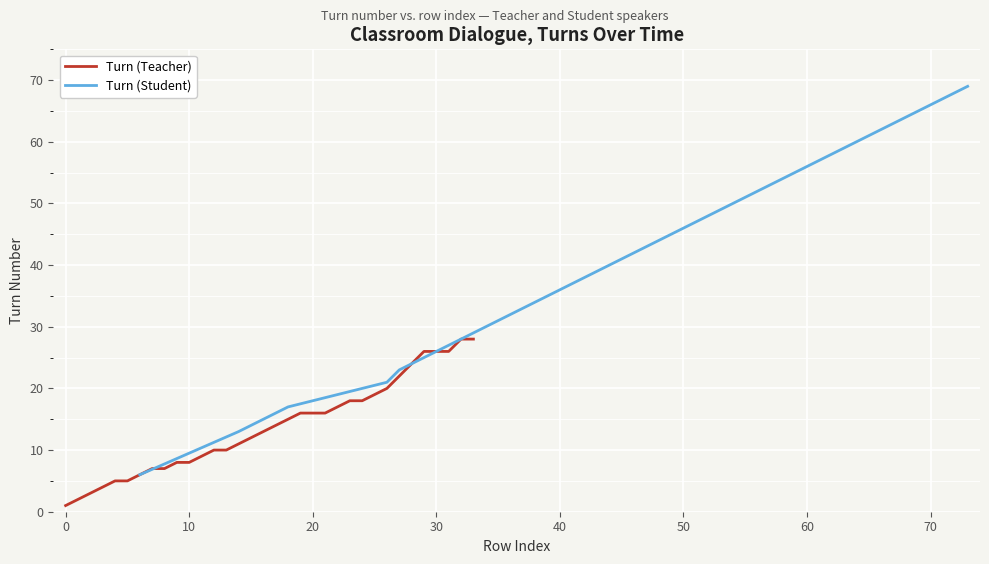

Rank the series by their maximum value, from highest to lowest.

Turn (Student), Turn (Teacher)